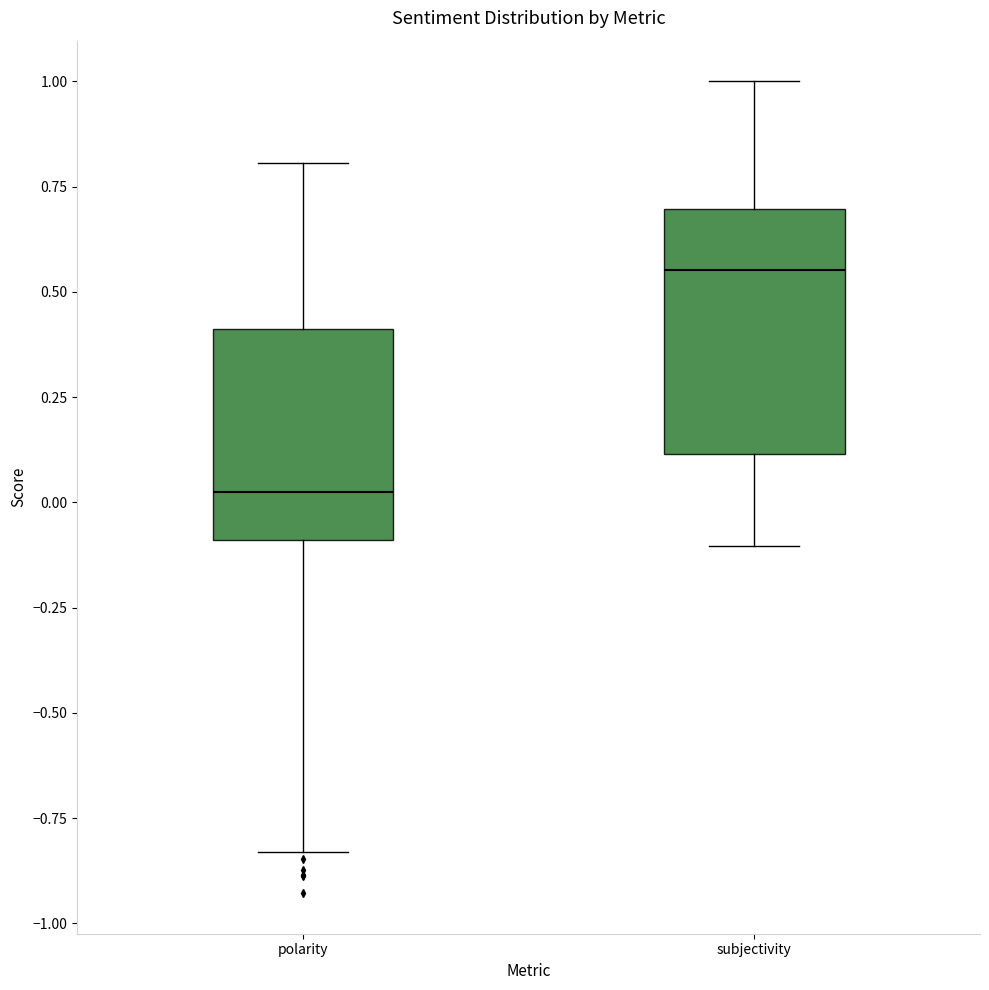

Reading left to right, read every box against the y-axis: the position of its median line, the range the box covers, and the ends of its whiskers. The values are not printed on the chart, so give them approximately, as read against the axis.

polarity: median 0.00, box -0.10 to 0.40, whiskers -0.85 to 0.80
subjectivity: median 0.55, box 0.10 to 0.70, whiskers -0.10 to 1.00